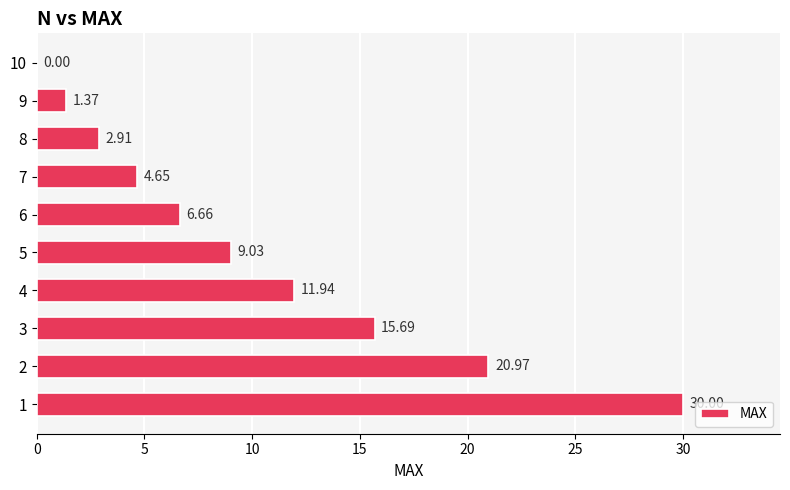

What is the change in value from 3 to 9?

-14.3